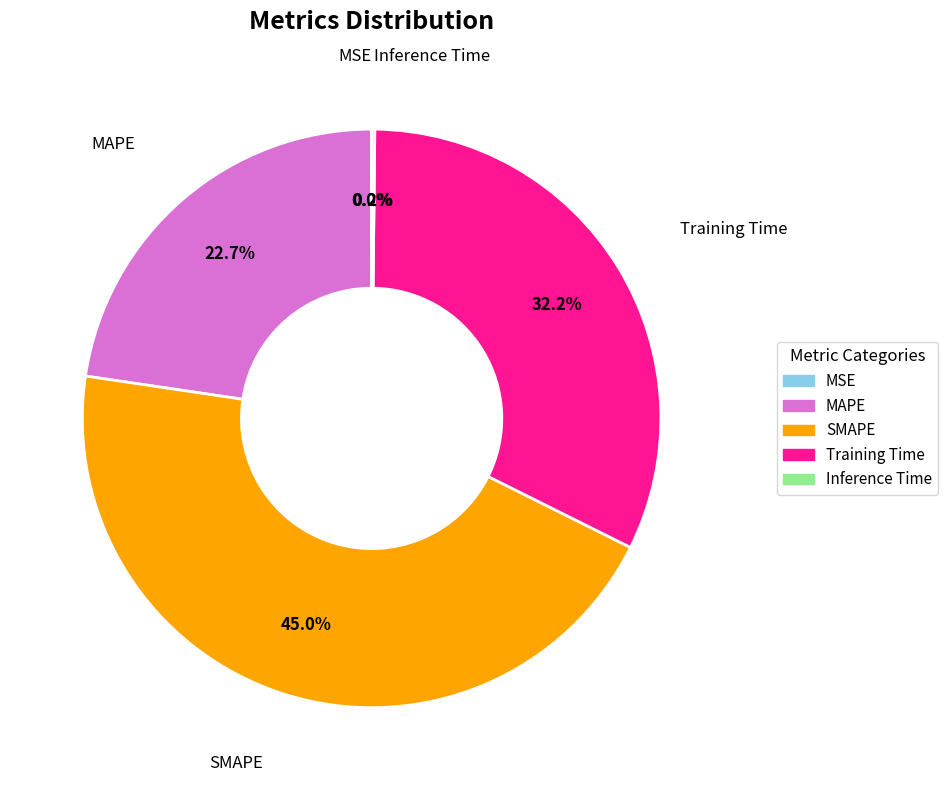

What percentage is NOT represented by MAPE?

77.3%